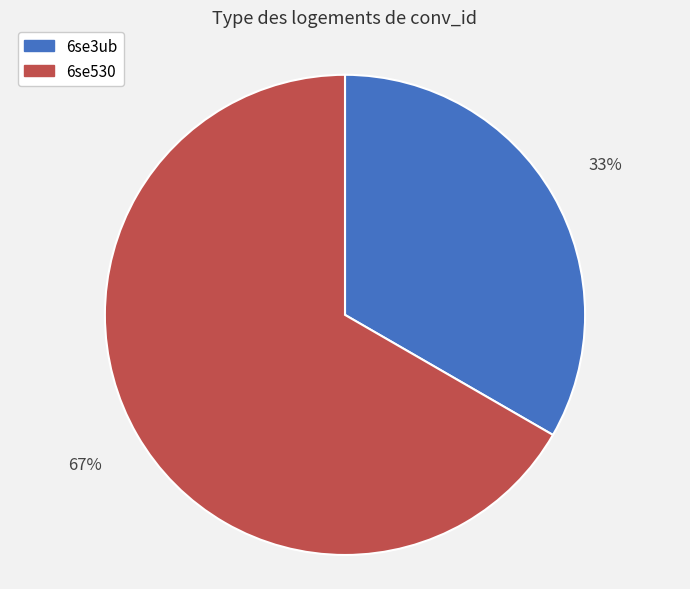

True or false: 6se530 accounts for 67% of the total.

True